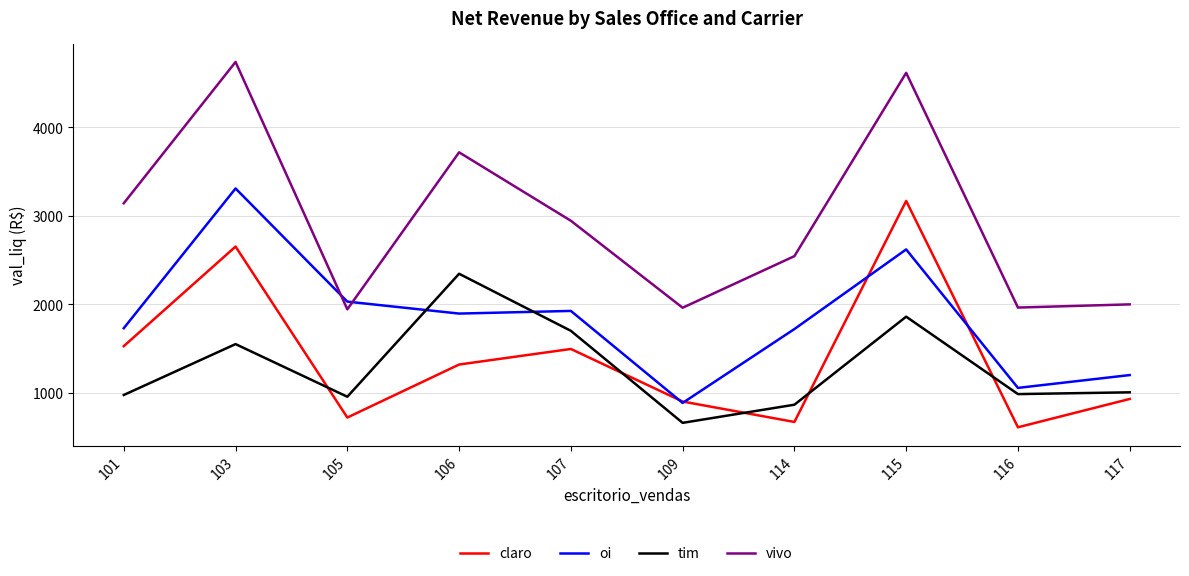

In tim, how many points are higher than both neighbors (excluding endpoints)?

3